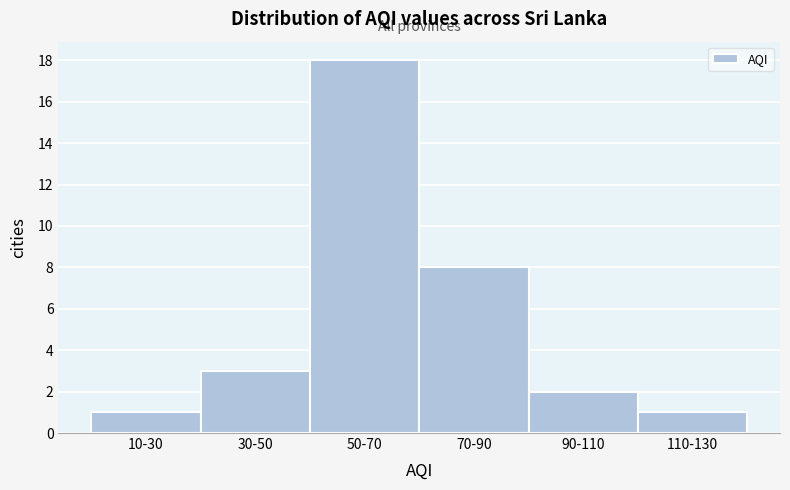

Reading left to right, transcribe all the data shown in this chart.

1	3	18	8	2	1